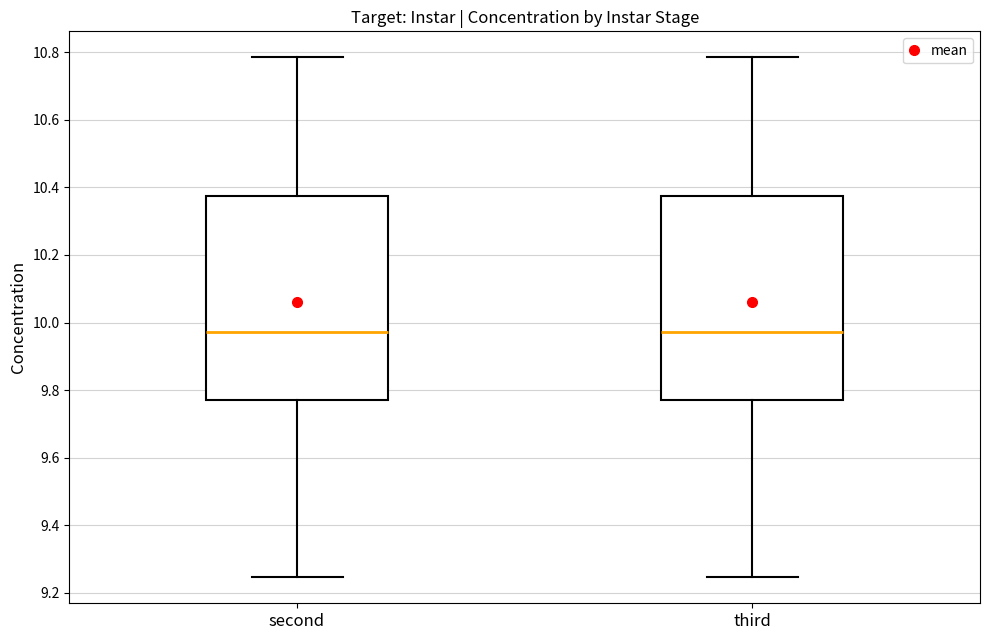

Reading left to right, transcribe this box plot: for each box, give where its median line is, the range the box spans, and where its two whiskers end, as read against the y-axis. The values are not printed on the chart, so give them approximately, as read against the axis.

second: median 9.98, box 9.76 to 10.38, whiskers 9.24 to 10.78
third: median 9.98, box 9.76 to 10.38, whiskers 9.24 to 10.78